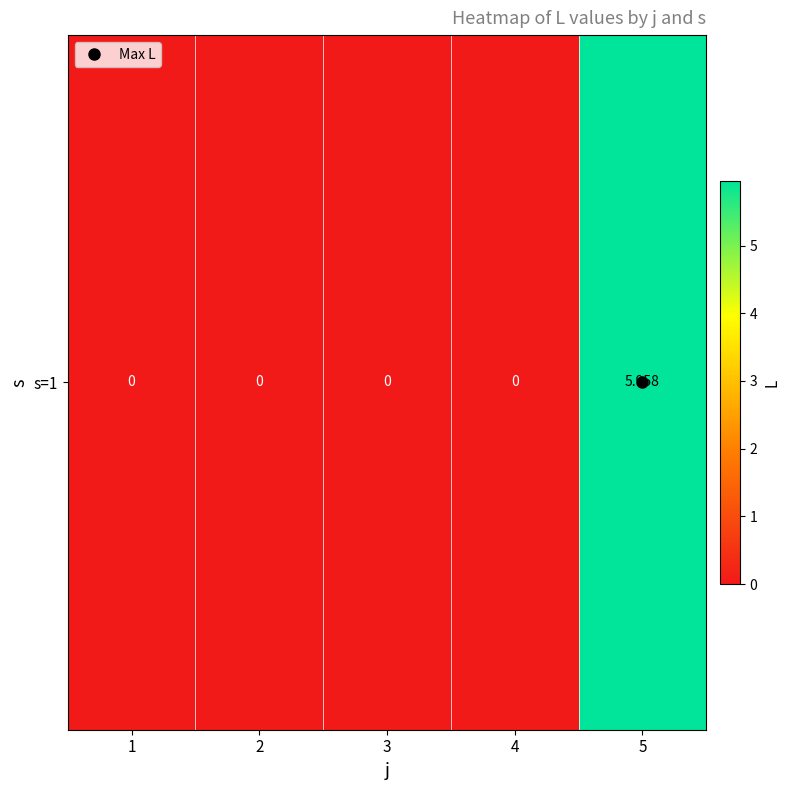

Reading left to right, what are all the values shown in this chart?

0.0	0.0	0.0	0.0	6.0